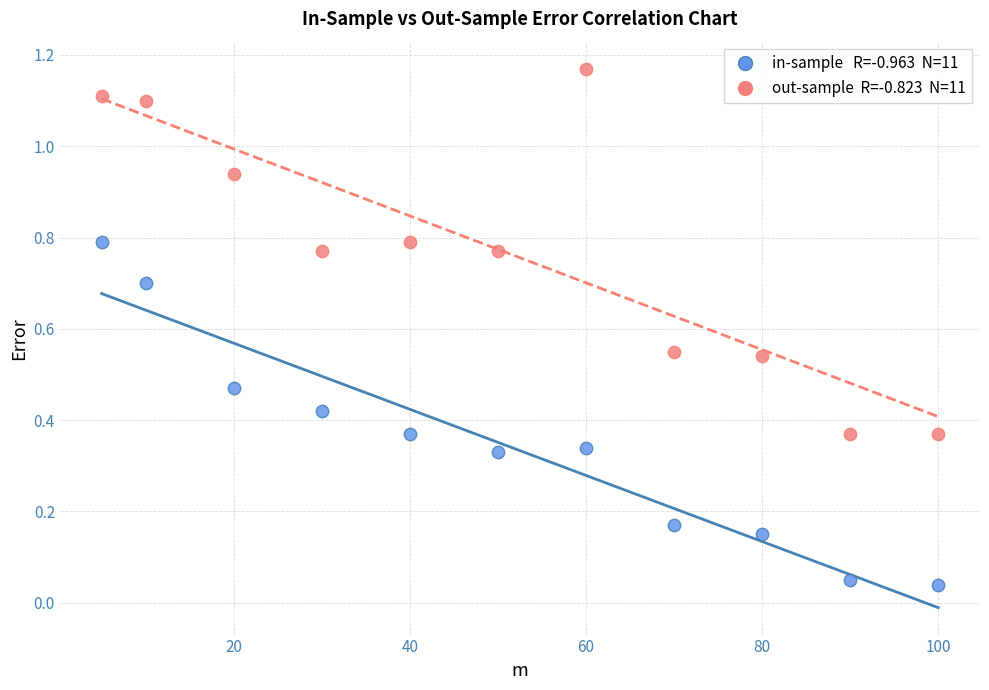

Across all data points, what is the range of Y values (max minus min)?

1.1